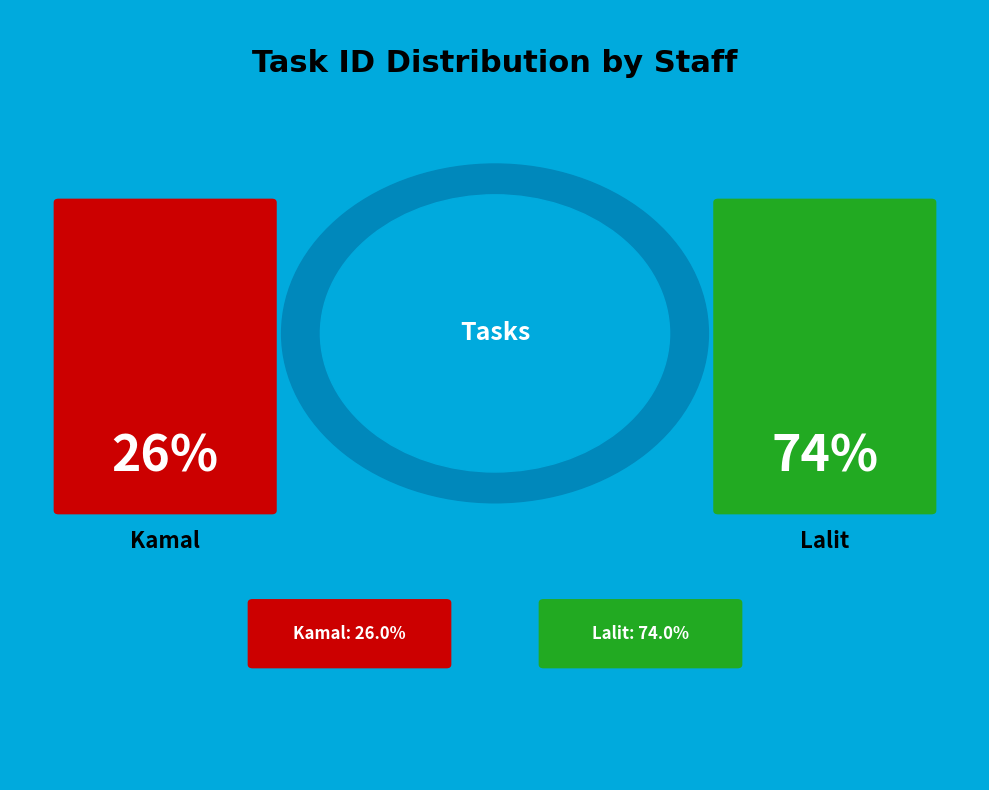

Combined, do Kamal and Lalit account for over 50%?

Yes